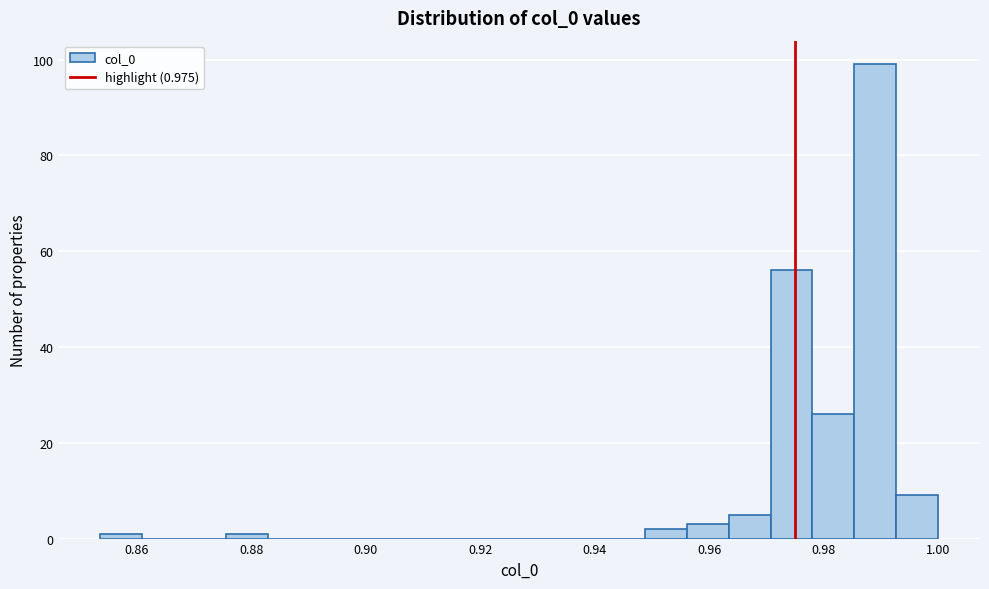

Around what value on the x-axis is the tallest bar? Give the approximate position of its centre, as read against the axis.

0.990